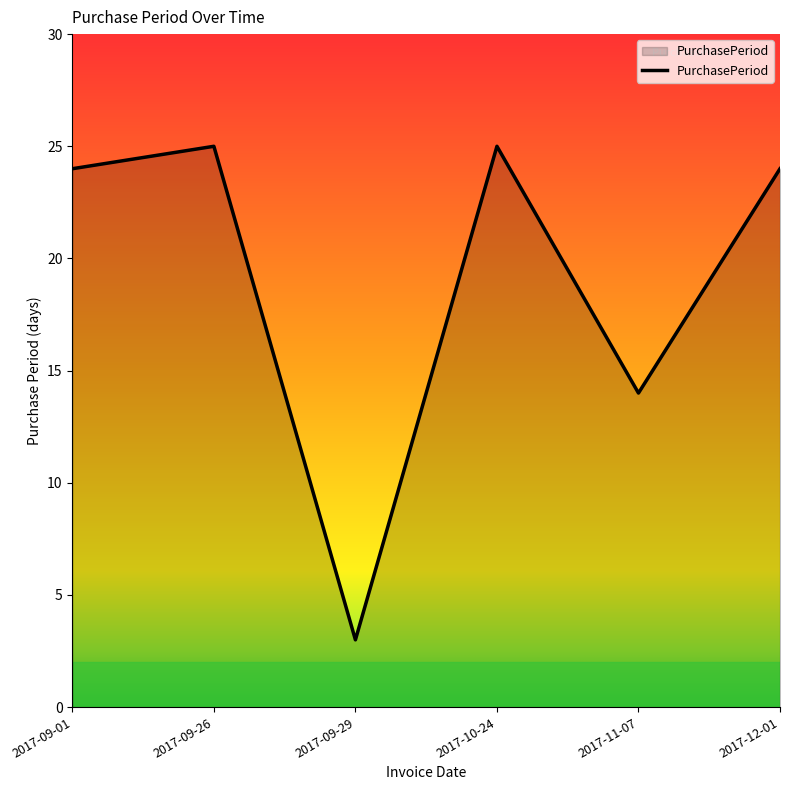

Reading left to right, list all the values displayed in this chart.

2017-09-01=24	2017-09-26=25	2017-09-29=3	2017-10-24=25	2017-11-07=14	2017-12-01=24